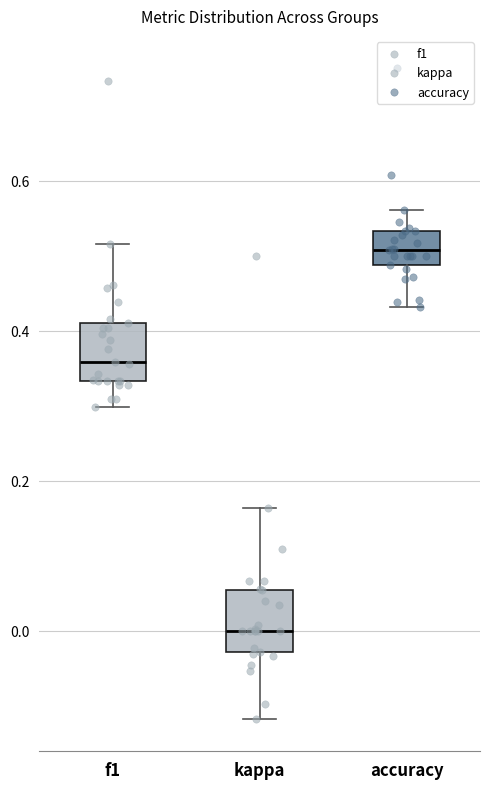

Where is the lower edge of the box for f1 on the y-axis? The values are not printed on the chart, so give them approximately, as read against the axis.

0.34